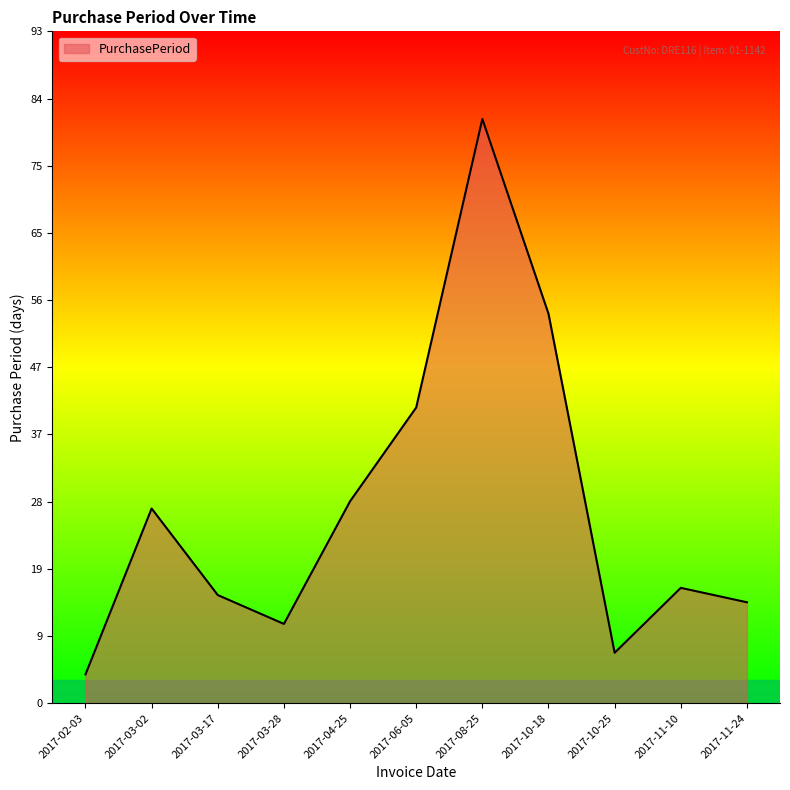

Reading left to right, transcribe all the data shown in this chart.

2017-02-03=4	2017-03-02=27	2017-03-17=15	2017-03-28=11	2017-04-25=28	2017-06-05=41	2017-08-25=81	2017-10-18=54	2017-10-25=7	2017-11-10=16	2017-11-24=14